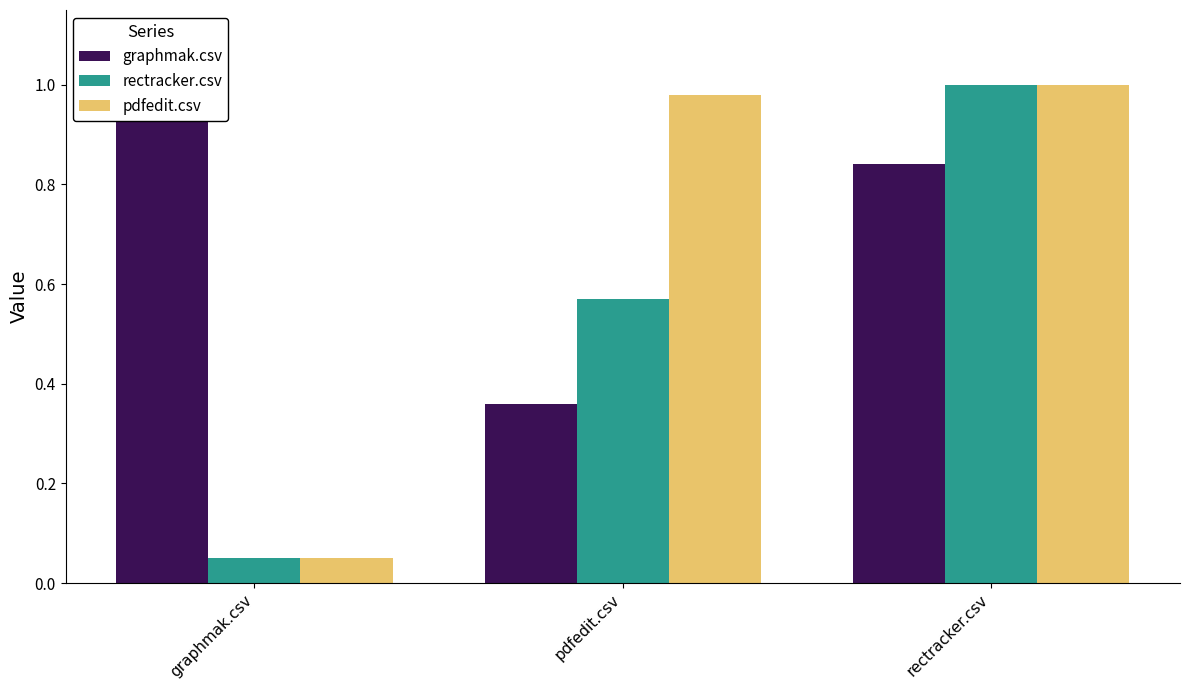

Reading right to left, transcribe all the data shown in this chart.

graphmak.csv: 0.8	0.4	1.0
rectracker.csv: 1.0	0.6	0.1
pdfedit.csv: 1.0	1.0	0.1